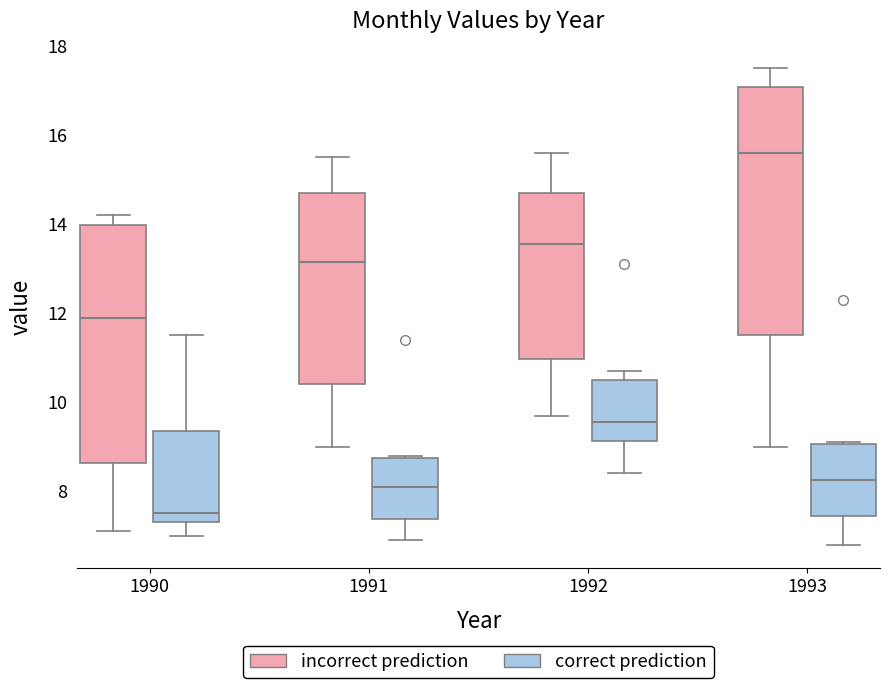

Reading left to right, transcribe this box plot: for each box, give where its median line is, the range the box spans, and where its two whiskers end, as read against the y-axis. The values are not printed on the chart, so give them approximately, as read against the axis.

1990 (incorrect prediction): median 12.0, box 8.6 to 14.0, whiskers 7.2 to 14.2
1990 (correct prediction): median 7.6, box 7.4 to 9.4, whiskers 7.0 to 11.6
1991 (incorrect prediction): median 13.2, box 10.4 to 14.8, whiskers 9.0 to 15.6
1991 (correct prediction): median 8.2, box 7.4 to 8.8, whiskers 7.0 to 8.8
1992 (incorrect prediction): median 13.6, box 11.0 to 14.8, whiskers 9.8 to 15.6
1992 (correct prediction): median 9.6, box 9.2 to 10.6, whiskers 8.4 to 10.8
1993 (incorrect prediction): median 15.6, box 11.6 to 17.0, whiskers 9.0 to 17.6
1993 (correct prediction): median 8.2, box 7.4 to 9.0, whiskers 6.8 to 9.2